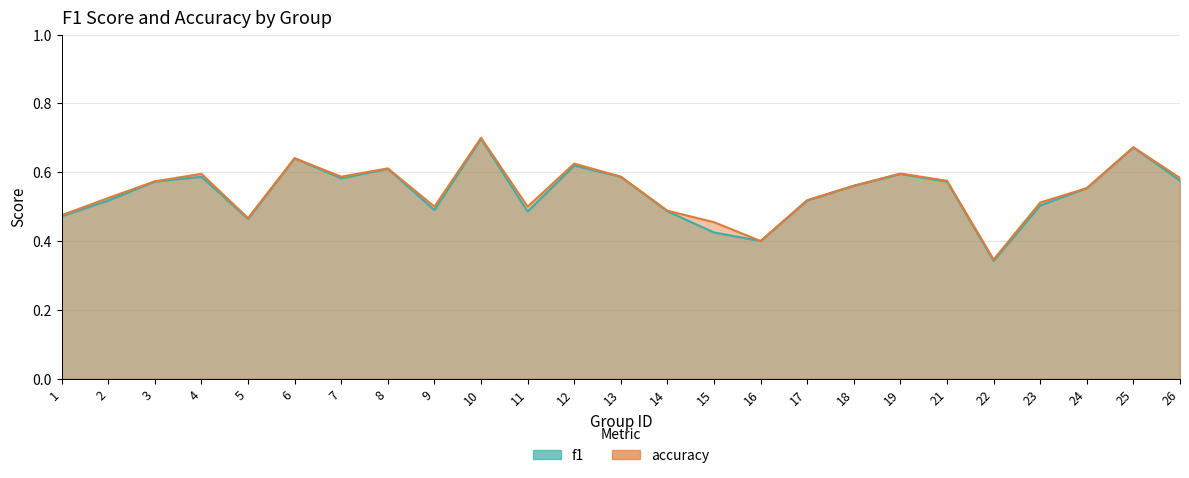

Is the value of f1 at 5 greater than the value of accuracy at 26?

No